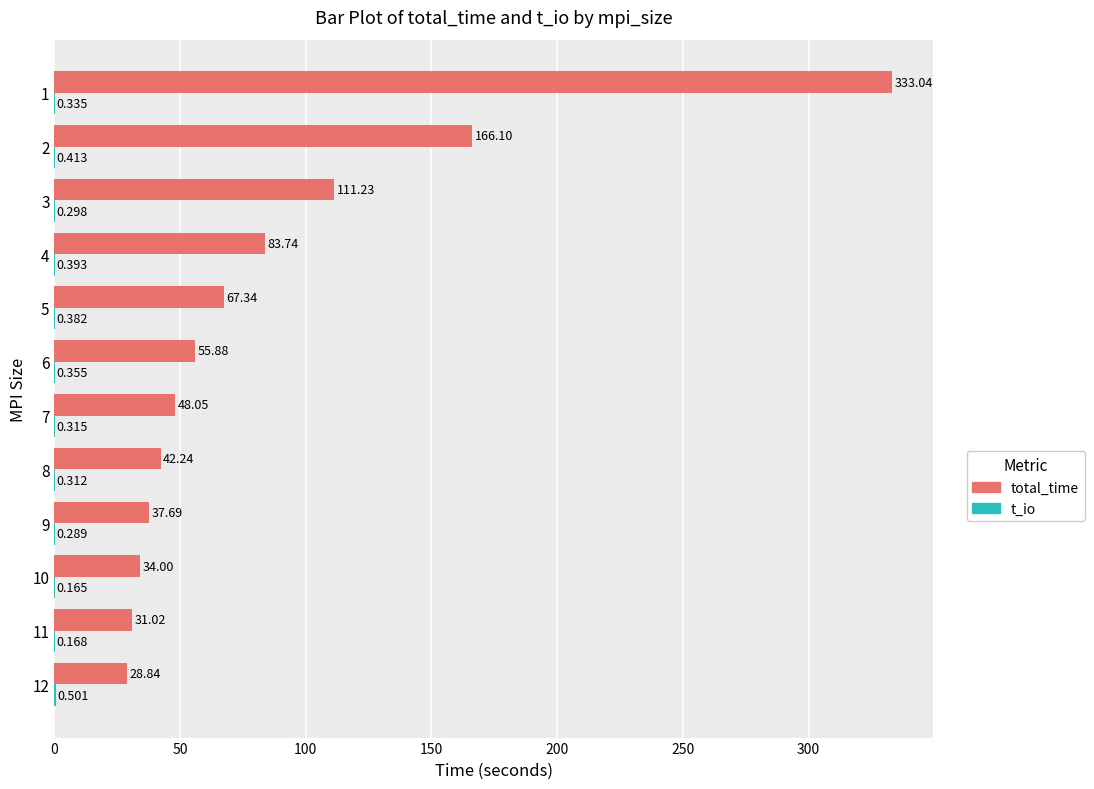

Which series has the largest total across all categories?

total_time